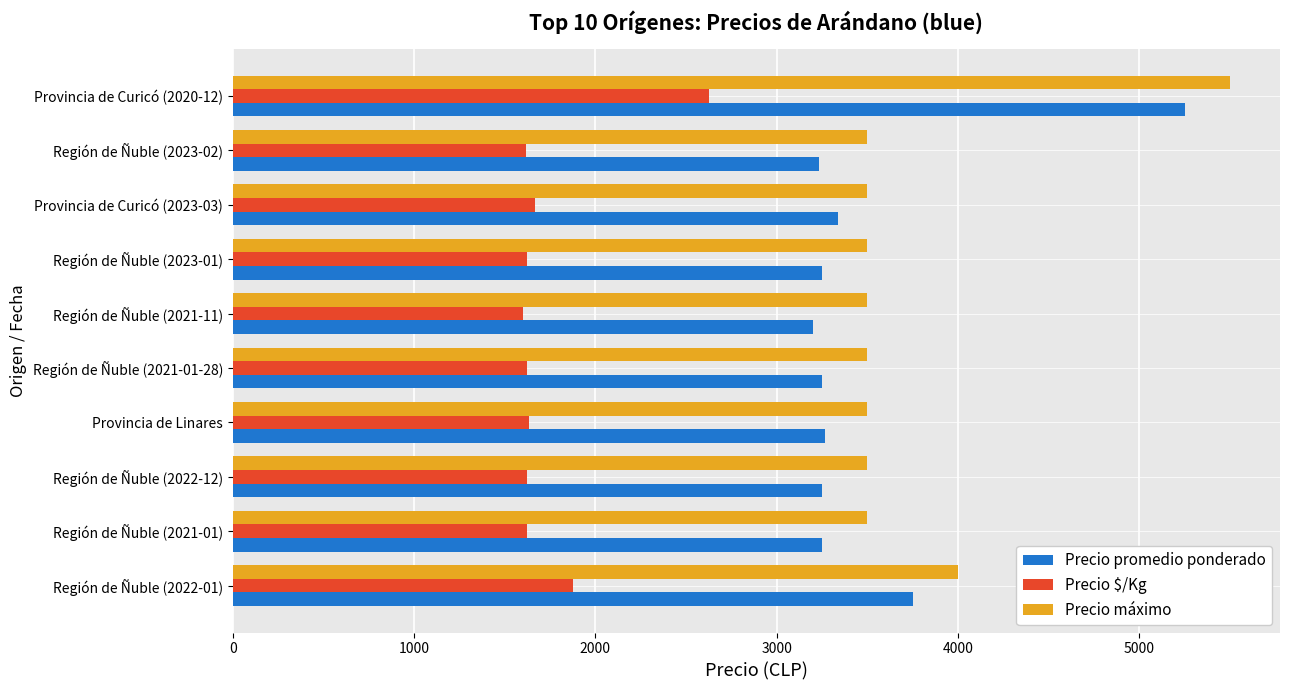

Which series has the largest range (max minus min)?

Precio promedio ponderado